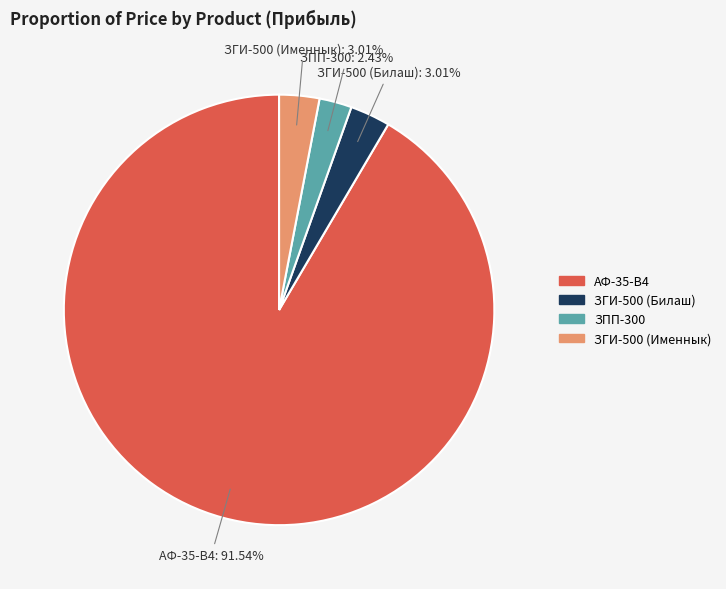

Which has a higher value, ЗПП-300 or ЗГИ-500 (Билаш)?

ЗГИ-500 (Билаш)